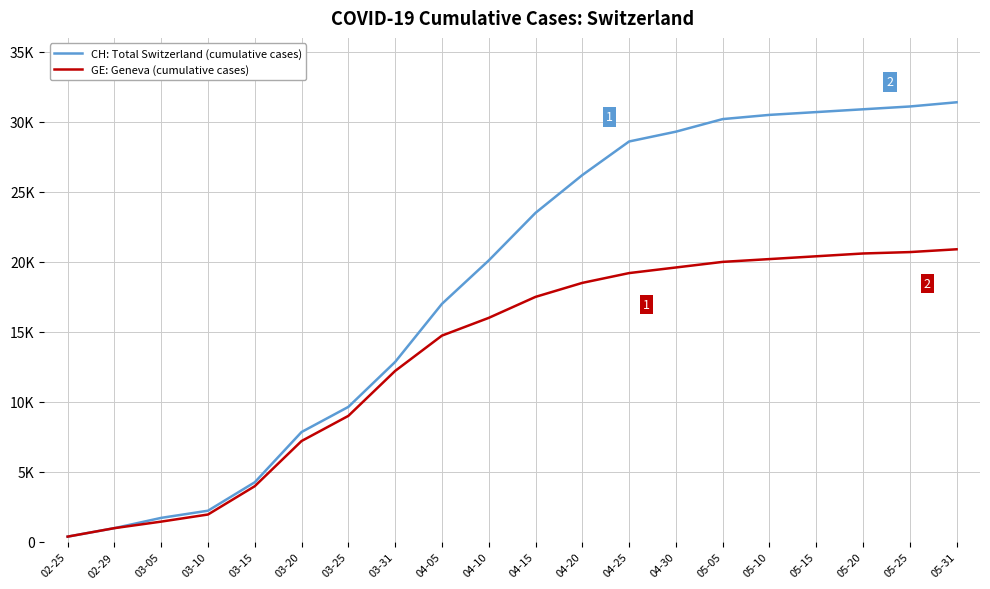

True or false: CH: Total Switzerland (cumulative cases) and GE: Geneva (cumulative cases) cross at least once.

False